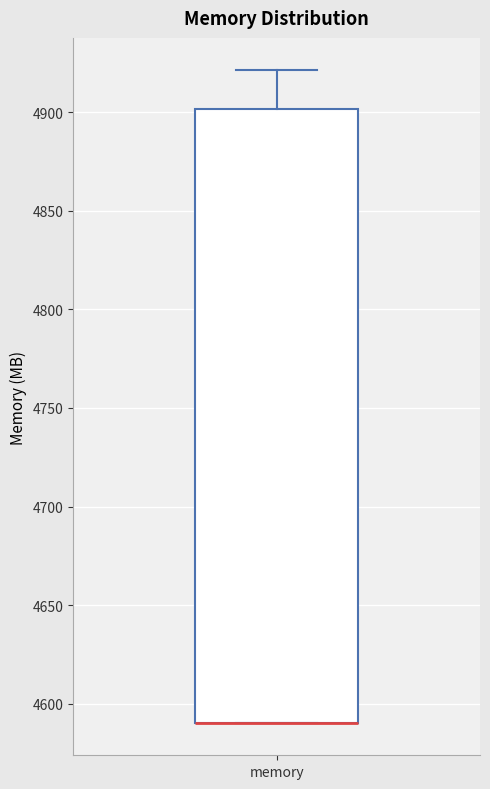

Transcribe this box plot: give where the median line is, the range the box spans, and where the two whiskers end, as read against the y-axis. The values are not printed on the chart, so give them approximately, as read against the axis.

median 4590 (drawn on the box's lower edge), box 4590 to 4900, whiskers 4590 to 4920